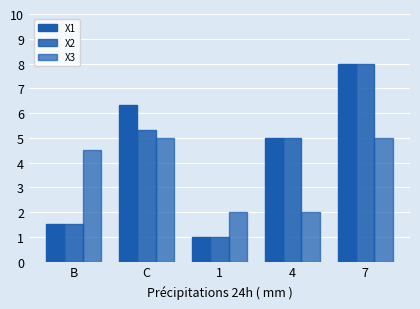

What is the total value across all series at B?

7.5